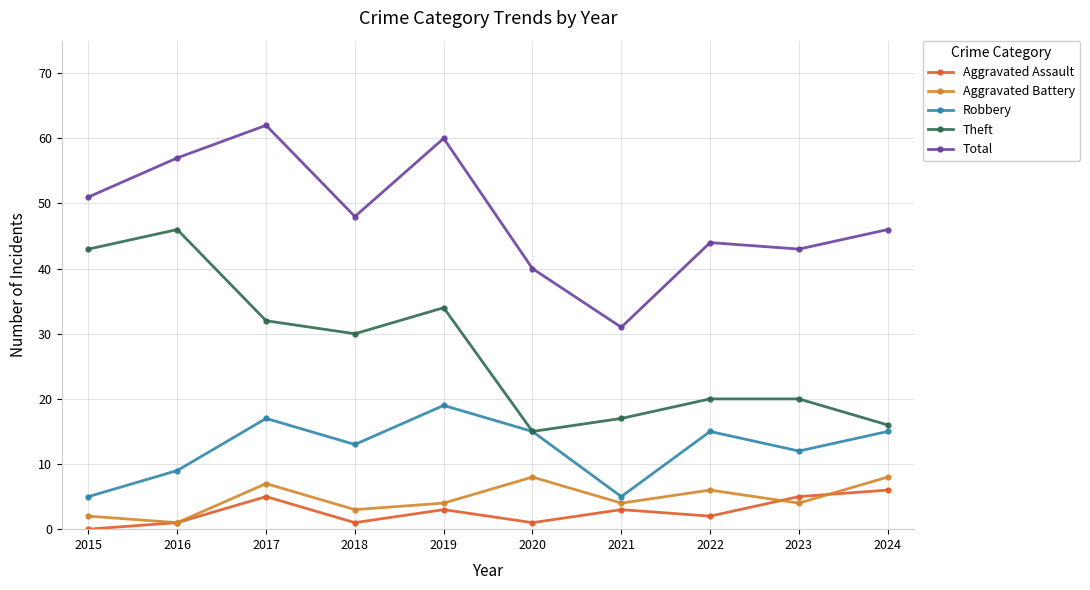

Reading right to left, transcribe all the data shown in this chart.

Aggravated Assault: 6	5	2	3	1	3	1	5	1	0
Aggravated Battery: 8	4	6	4	8	4	3	7	1	2
Robbery: 15	12	15	5	15	19	13	17	9	5
Theft: 16	20	20	17	15	34	30	32	46	43
Total: 46	43	44	31	40	60	48	62	57	51